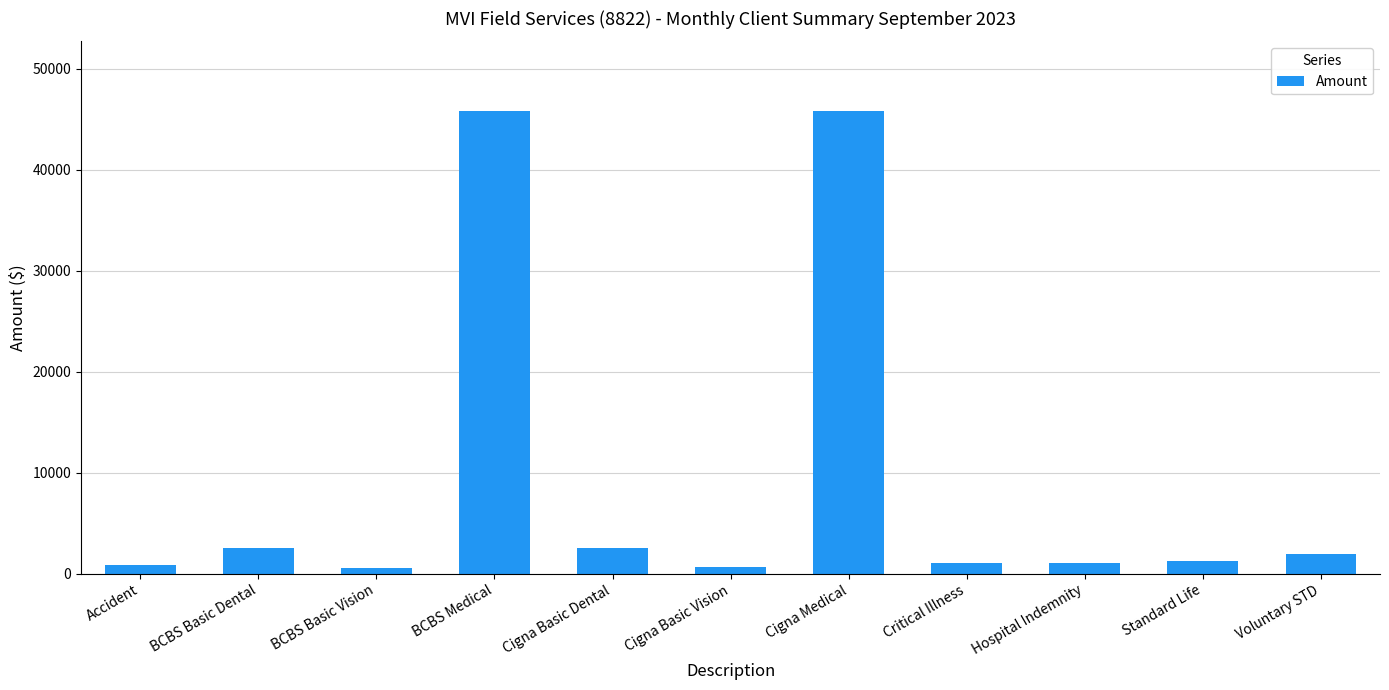

Are the bars horizontal?

No